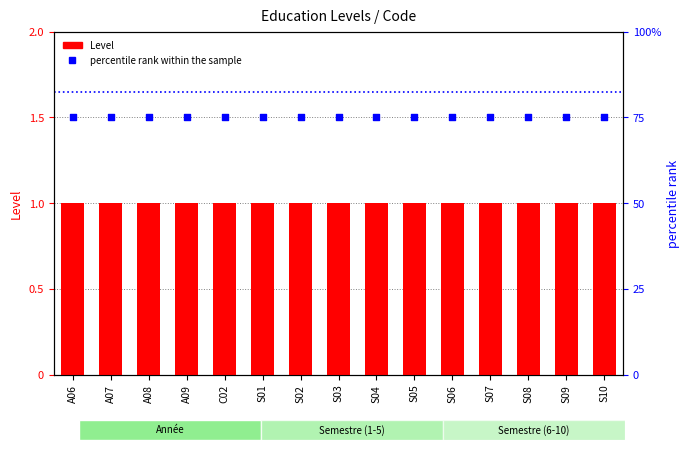

Which series has the largest total across all categories?

percentile rank within the sample